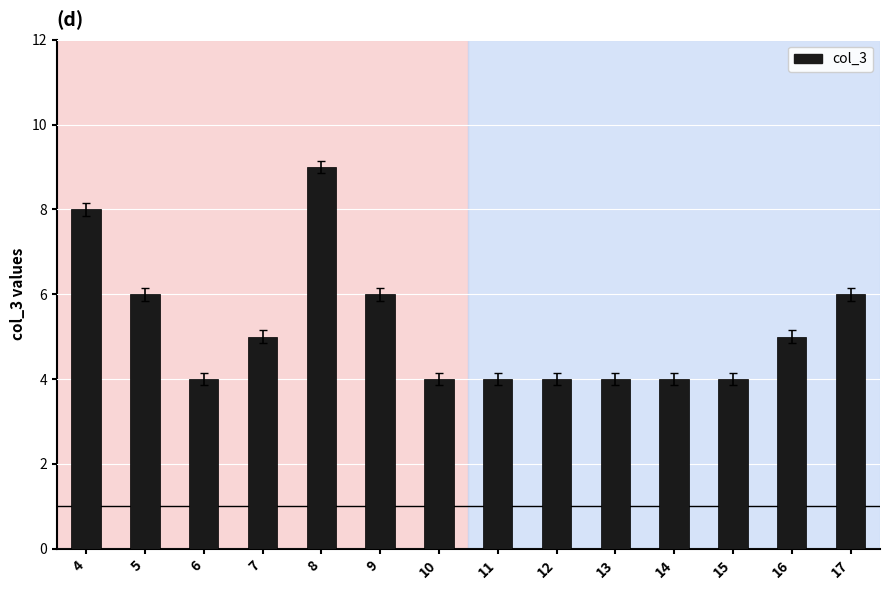

The chart shows a value of 10 at 9. True or false?

False